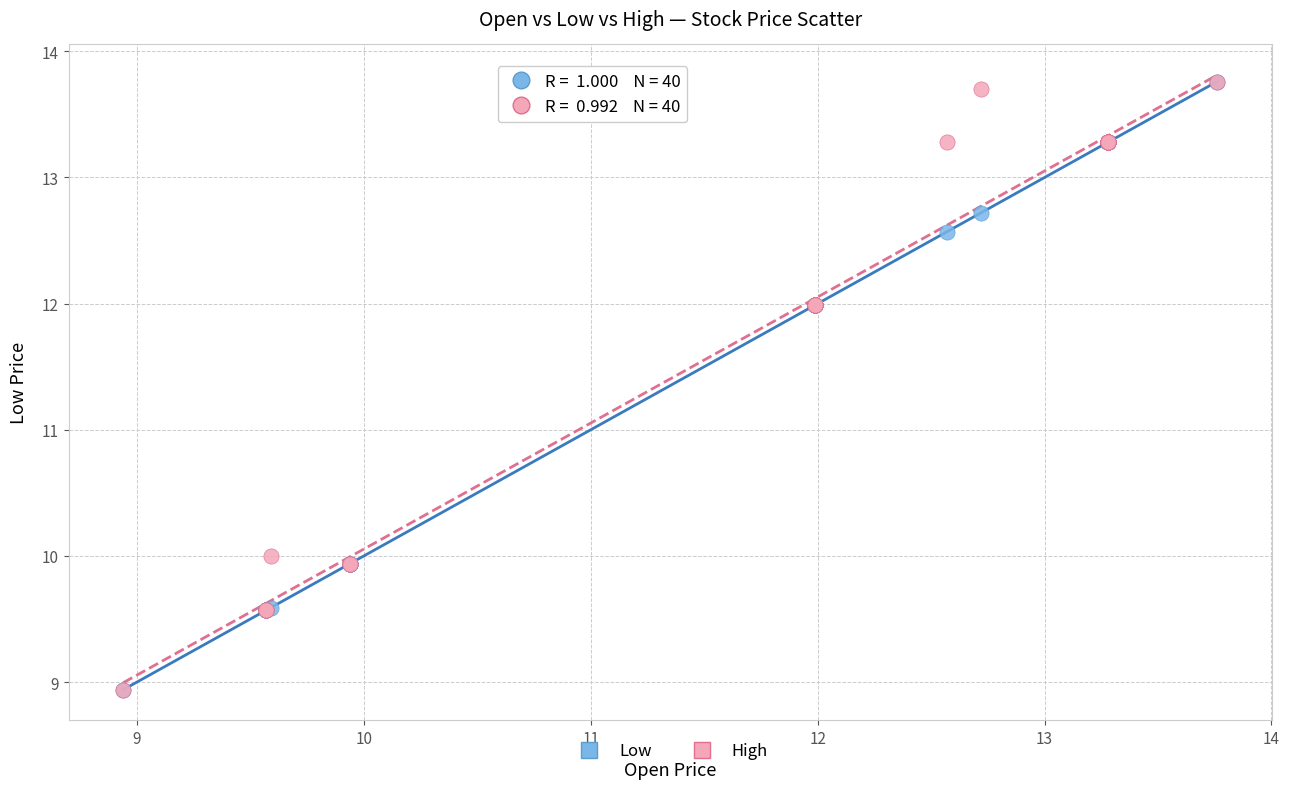

What are all the series names shown in the legend?

Low, High